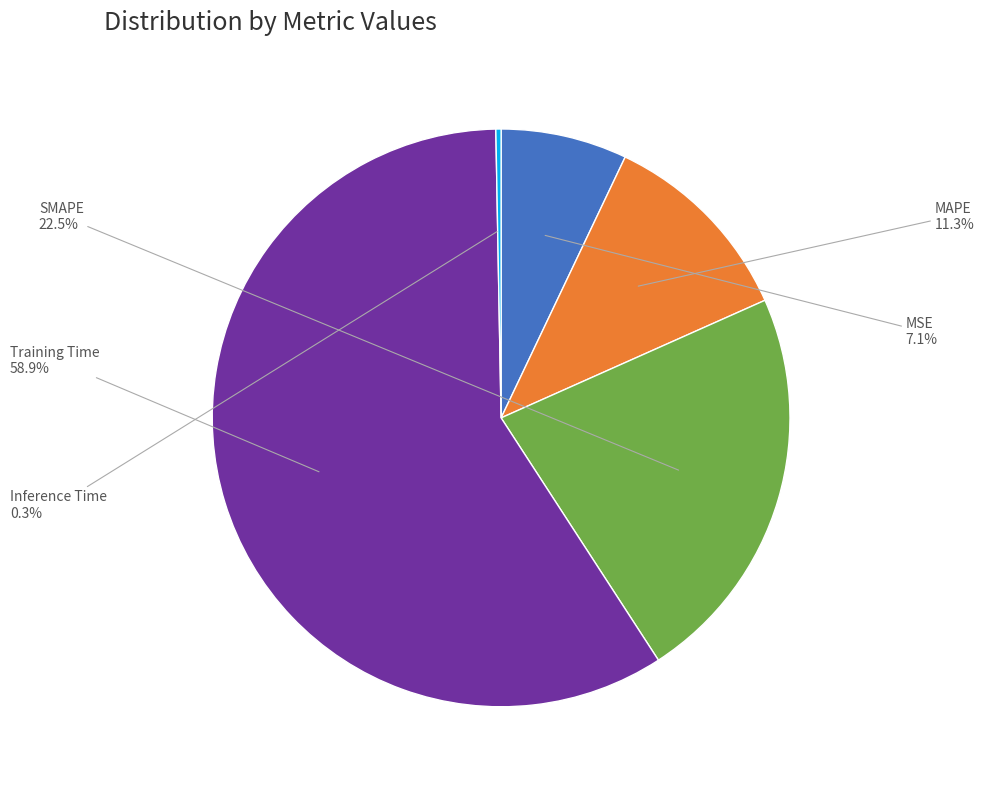

Which has a higher value, Inference Time or MAPE?

MAPE